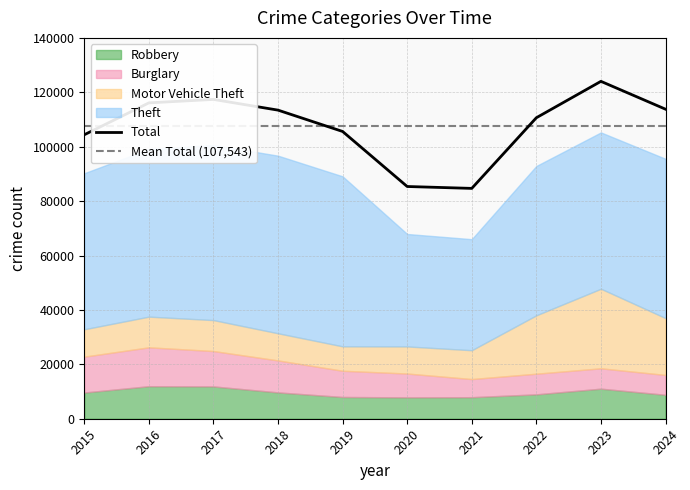

What is the minimum value for Robbery?

7855